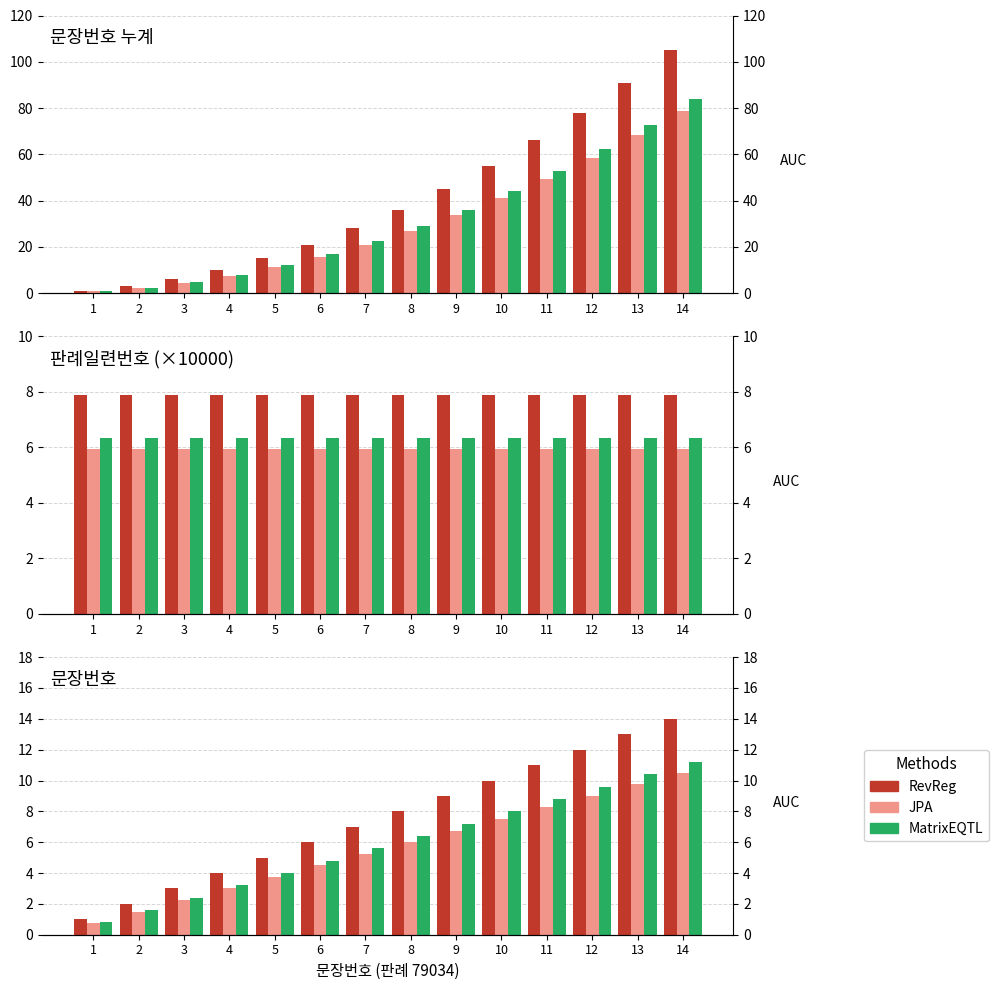

List the series in order of their overall mean, highest first.

RevReg, MatrixEQTL, JPA